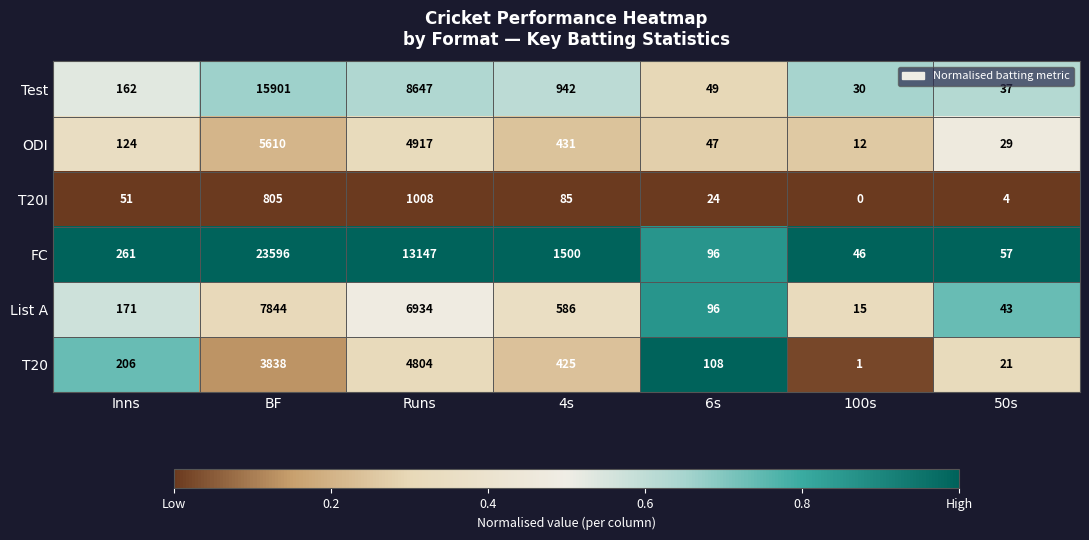

How many series are shown in this chart?

6